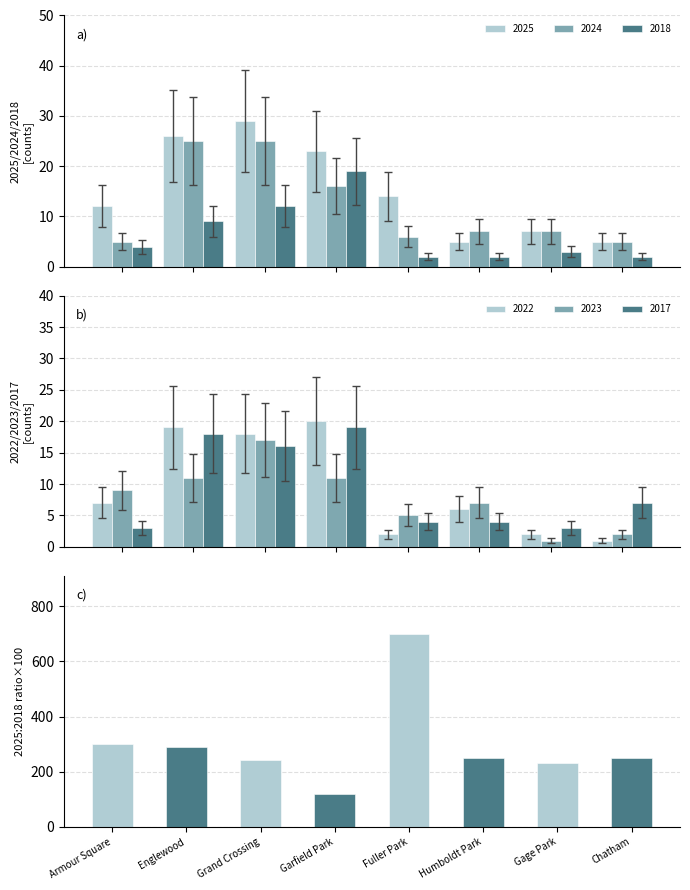

What is the change in value from Englewood to Gage Park?

-55.6